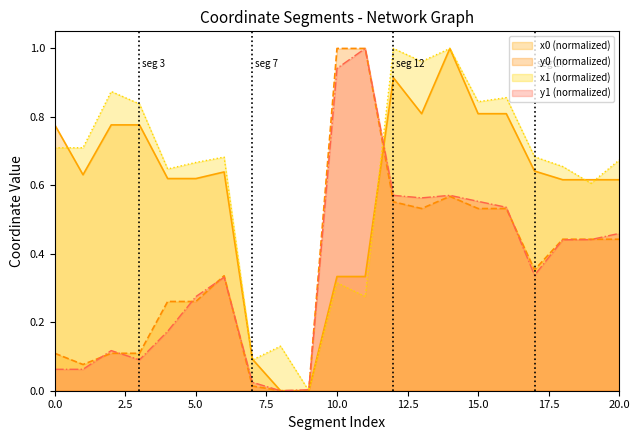

Which has a higher value, 10 or 18?

18